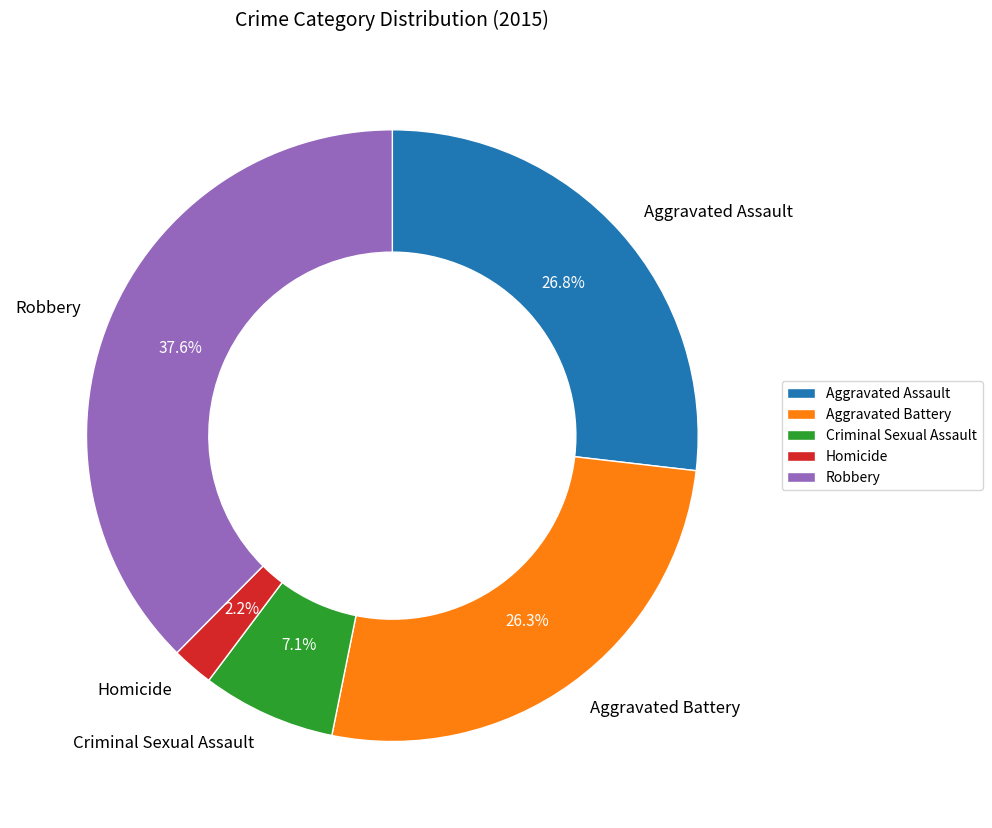

Does any single category account for the majority?

No